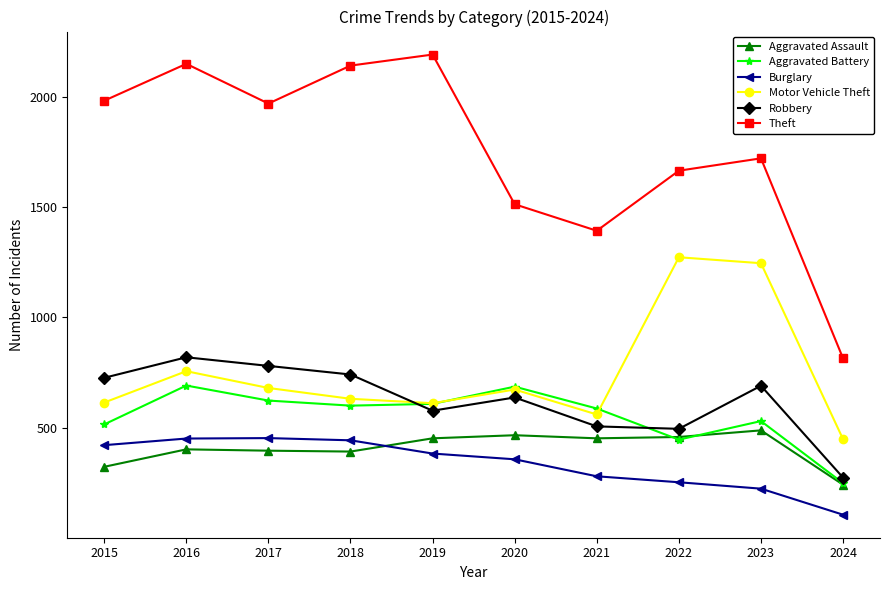

How many series are shown in this chart?

6